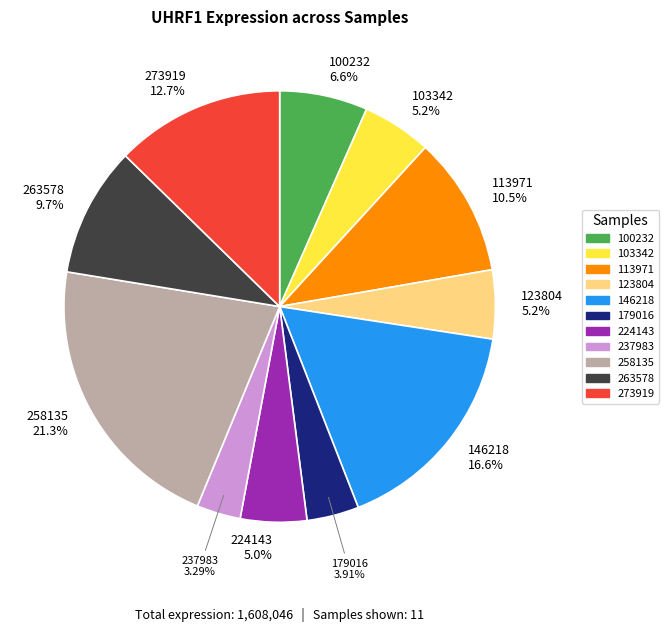

Is there any slice that represents more than half of the pie?

No